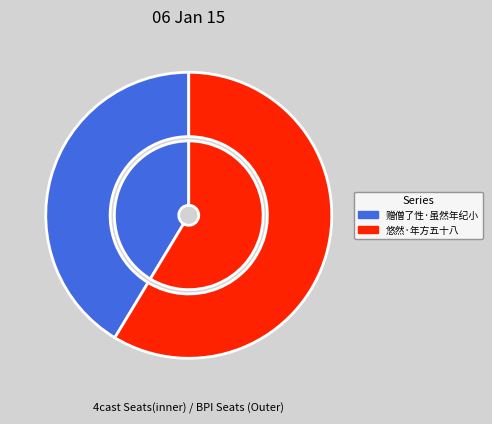

Do 赠僧了性·虽然年纪小 and 悠然·年方五十八 together represent more than half of the pie?

Yes